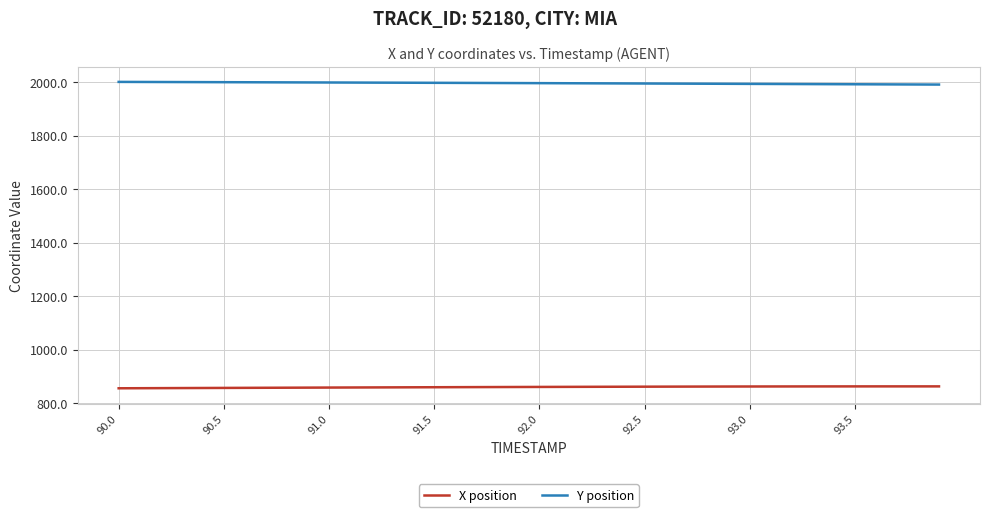

True or false: Y position and X position cross at least once.

False